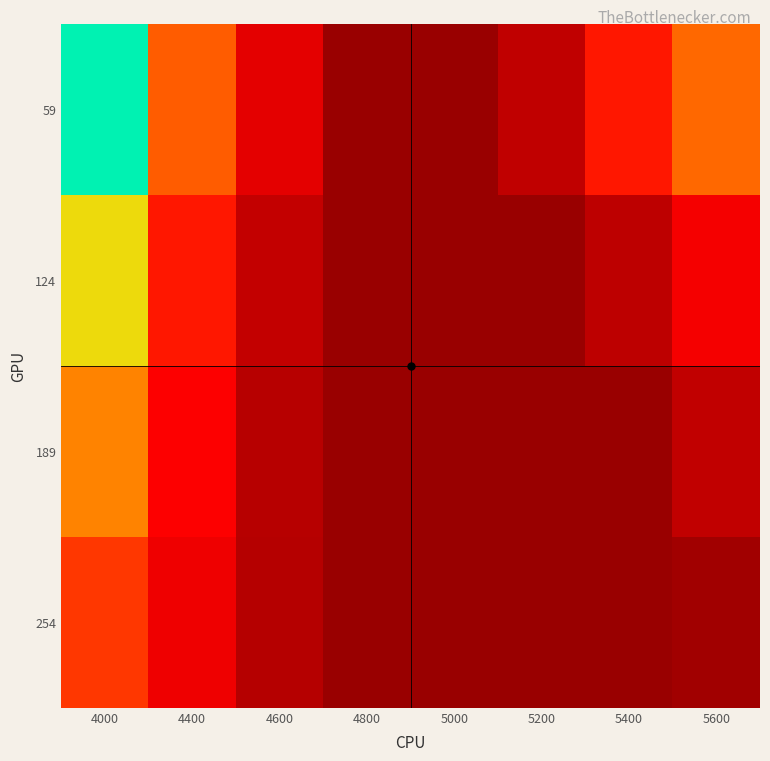

At 4400, list the series in order from smallest to largest.

254, 189, 124, 59